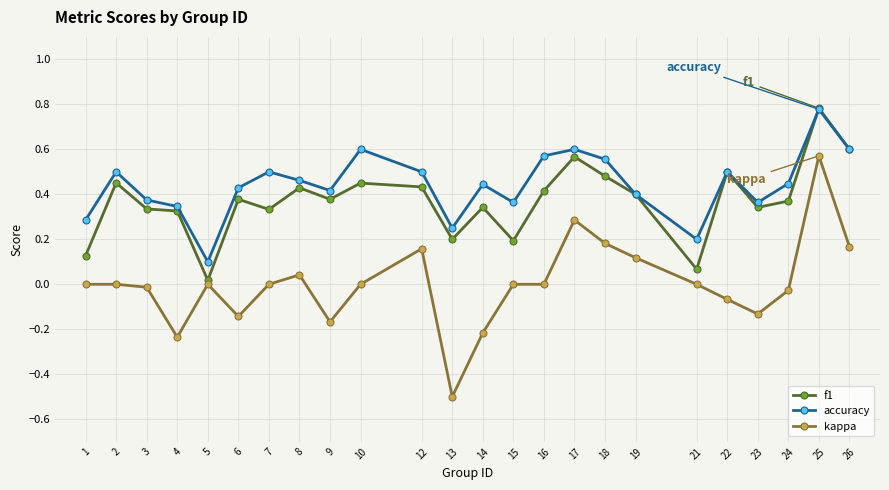

What is the total value across all series at 22?

0.9